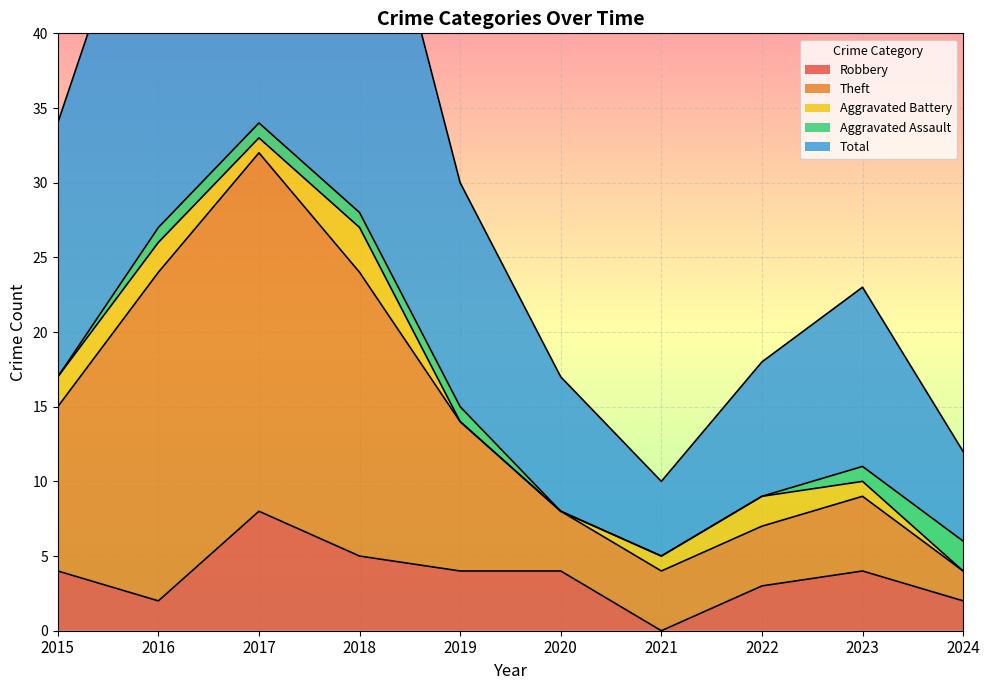

The value of Robbery at 2020 is 4. True or false?

True